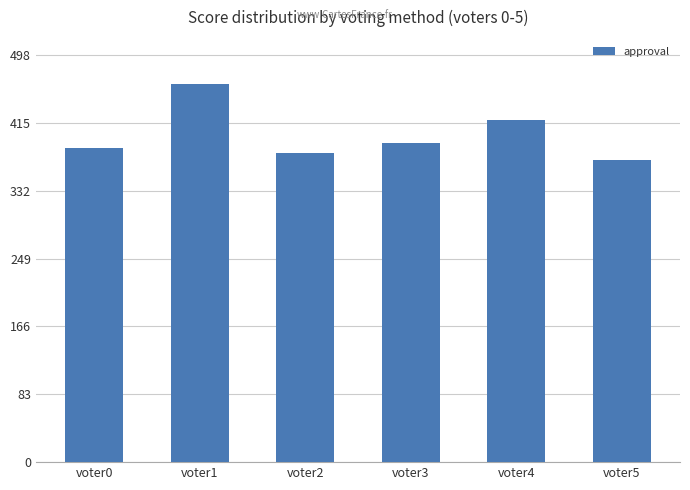

How many values are below 390?

3